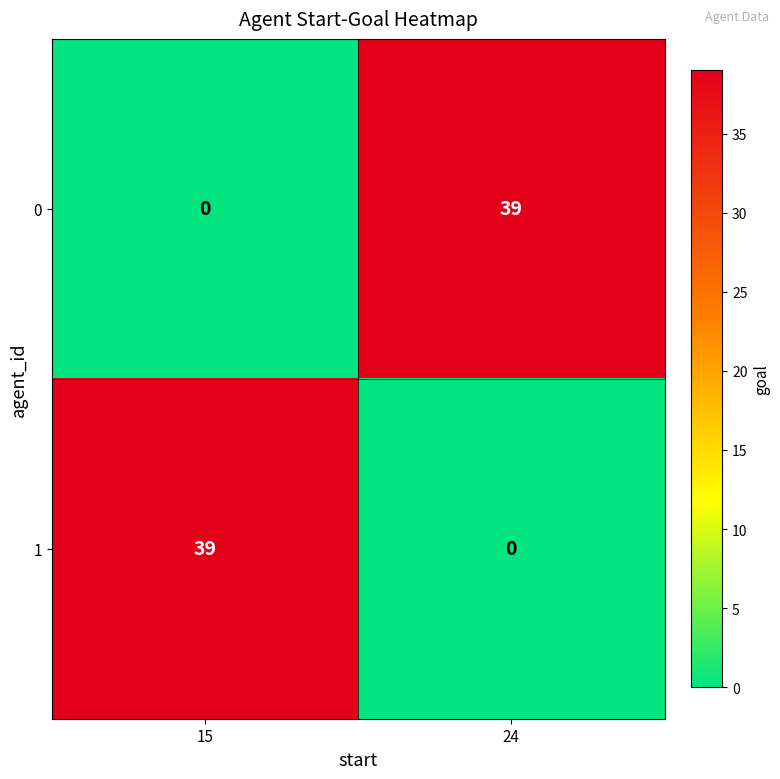

What is the average value of the 0 series?

20